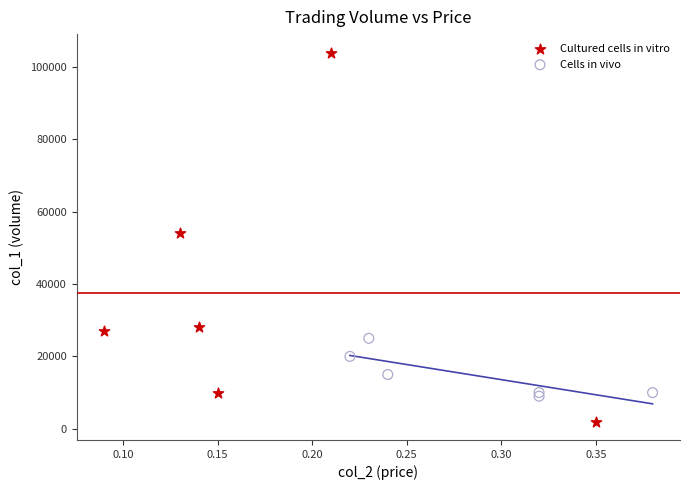

Which series contains the lowest Y value?

Cultured cells in vitro